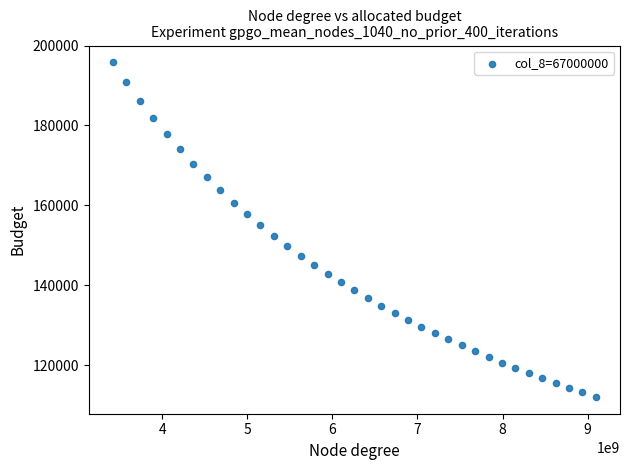

What is the range of X values (max minus min)?

5675294117.6